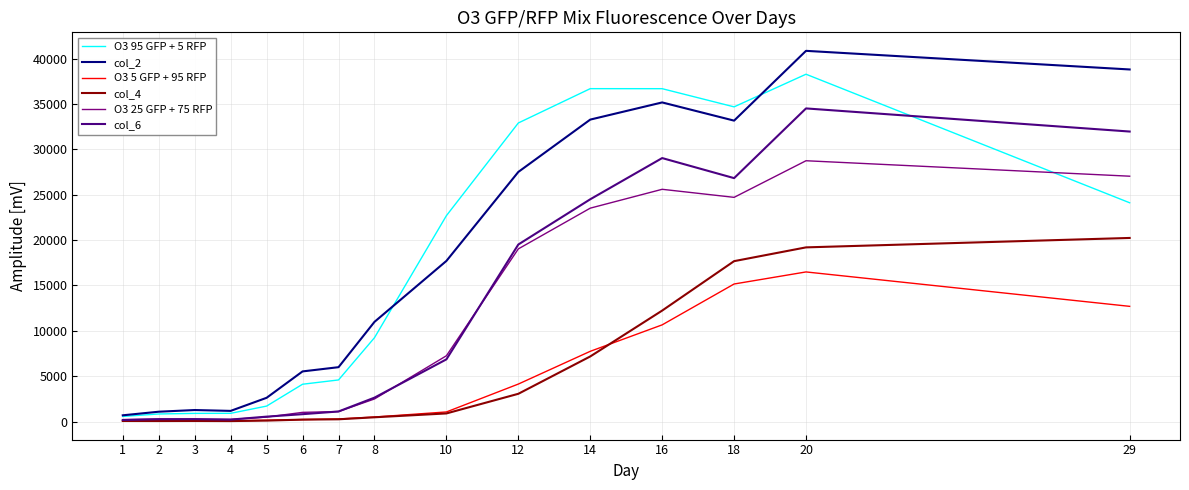

What is the maximum value shown in the chart?

40867.0